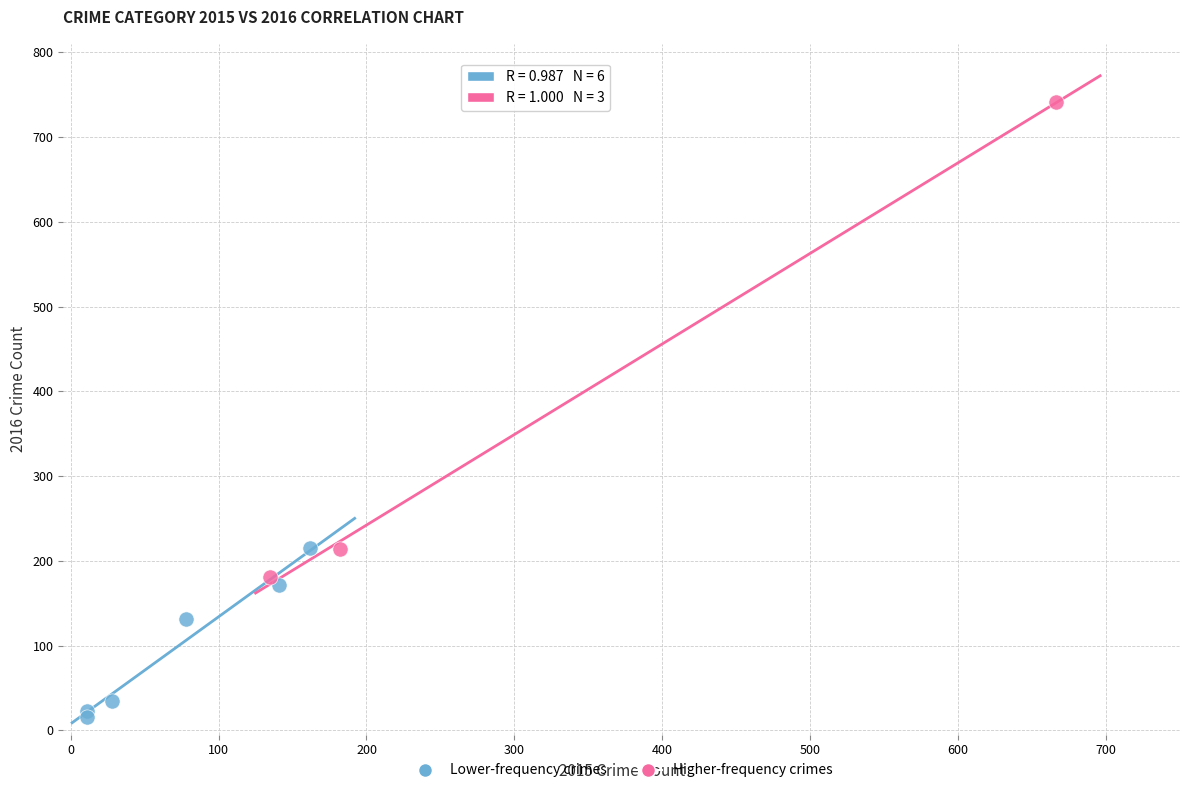

Which series has the largest Y range (max minus min)?

Higher-frequency crimes